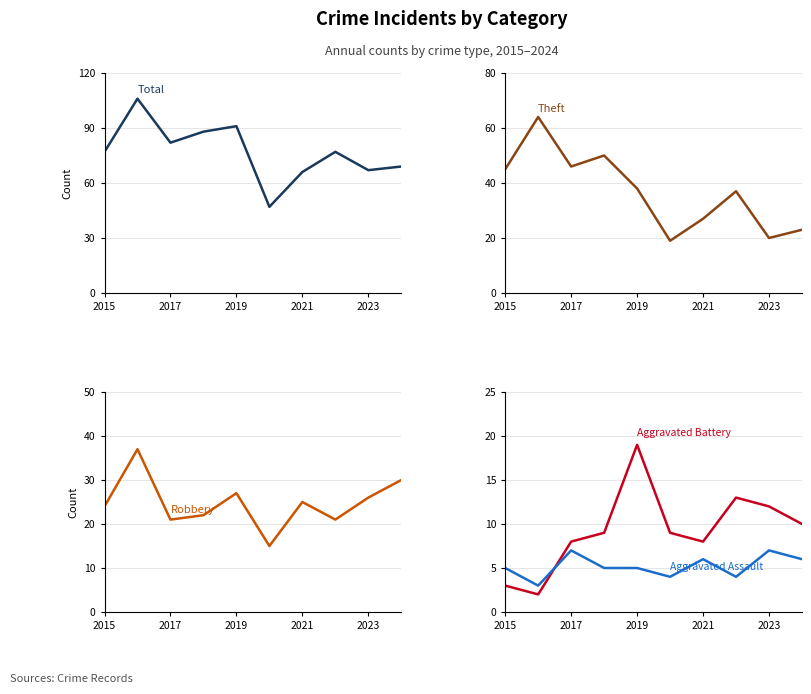

Reading left to right, extract all data points from this chart.

Total: 77	106	82	88	91	47	66	77	67	69
Theft: 45	64	46	50	38	19	27	37	20	23
Robbery: 24	37	21	22	27	15	25	21	26	30
Aggravated Battery: 3	2	8	9	19	9	8	13	12	10
Aggravated Assault: 5	3	7	5	5	4	6	4	7	6